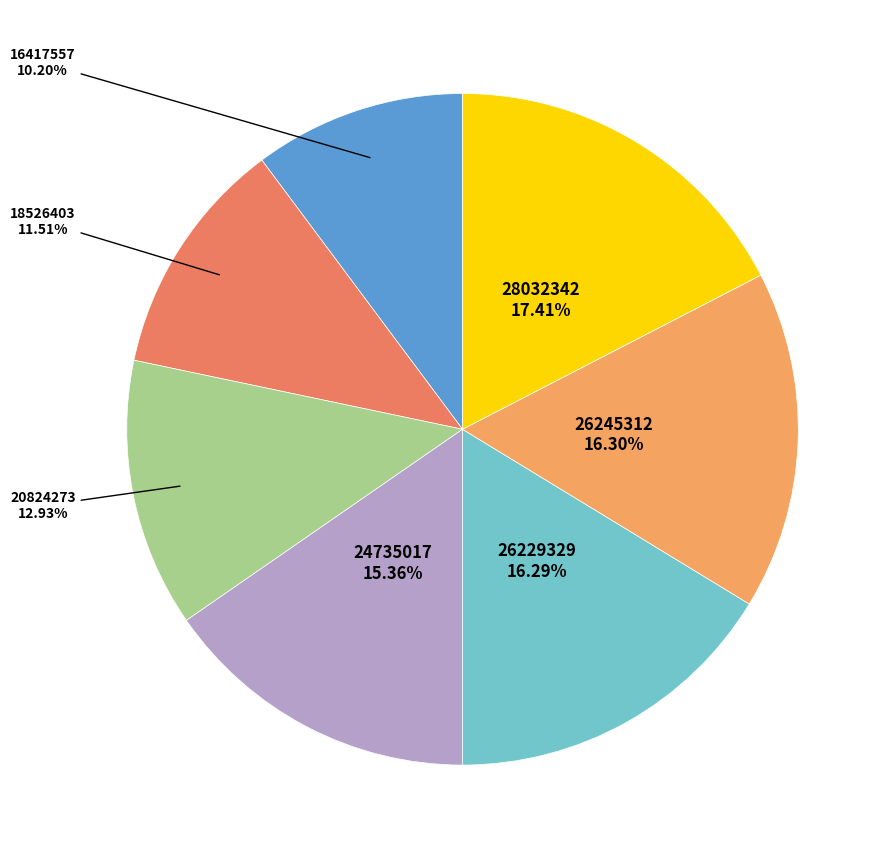

To the nearest percent, what is the combined percentage of 20824273 and 28032342?

30%